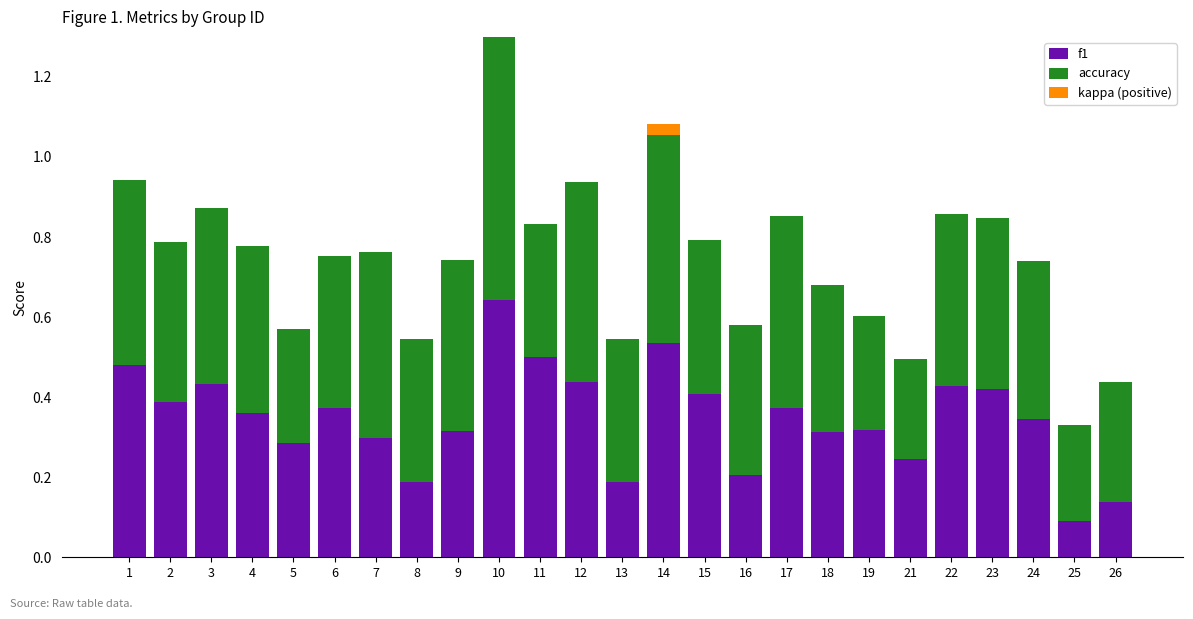

What value does the accuracy series have at 8?

0.4